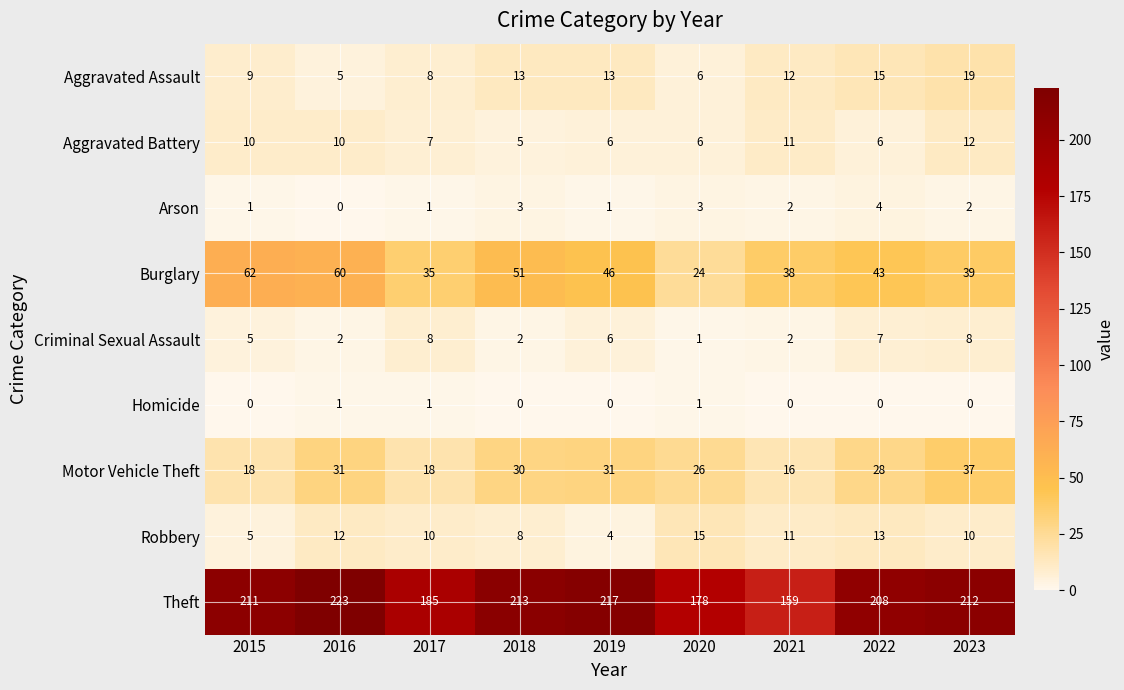

The value of Arson at 2023 is 1. True or false?

False